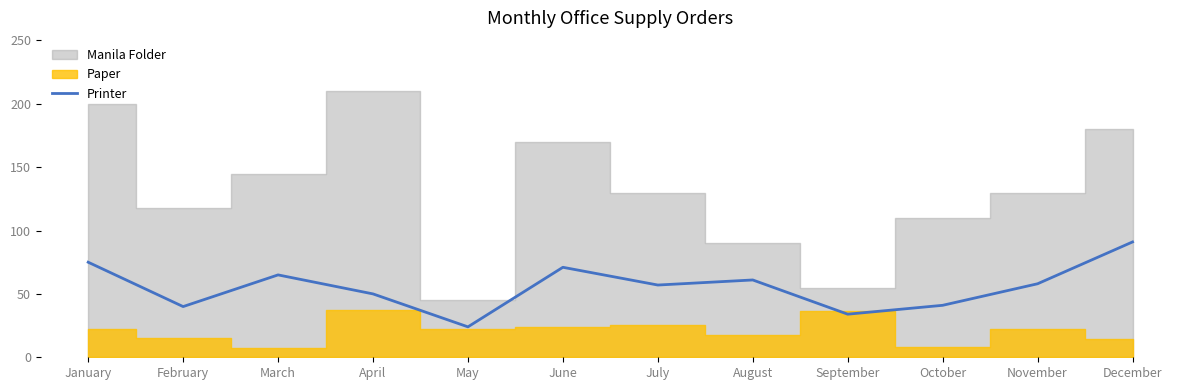

Which category has the lowest value across all series?

May